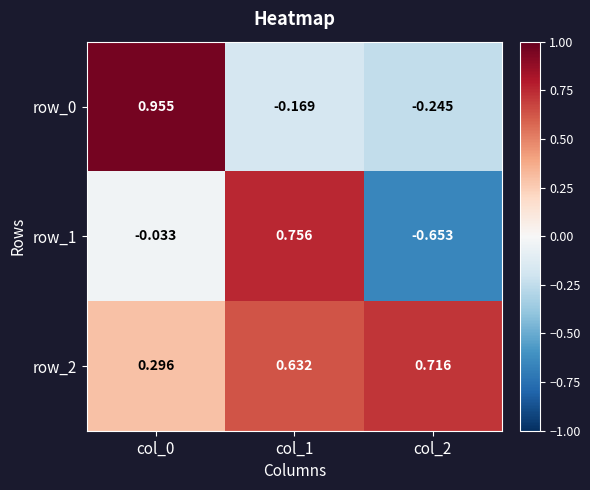

What is the difference between the row_0 values at col_0 and col_2?

1.2